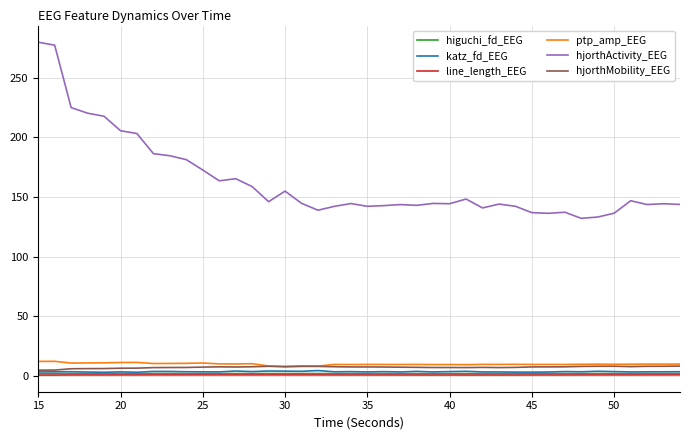

What is the difference between the maximum and minimum values in the hjorthActivity_EEG series?

147.7